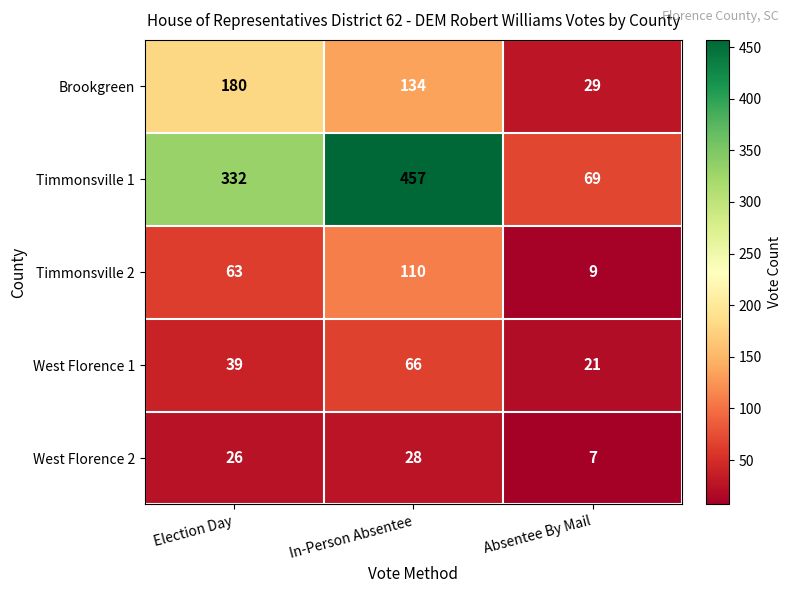

Count the number of categories in the chart.

3